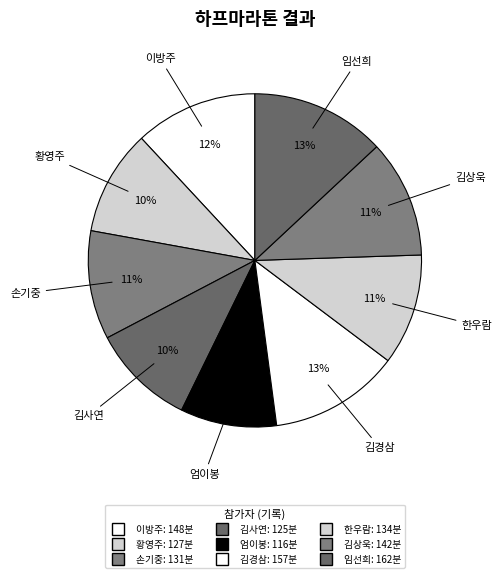

How many slices are in this pie chart?

9